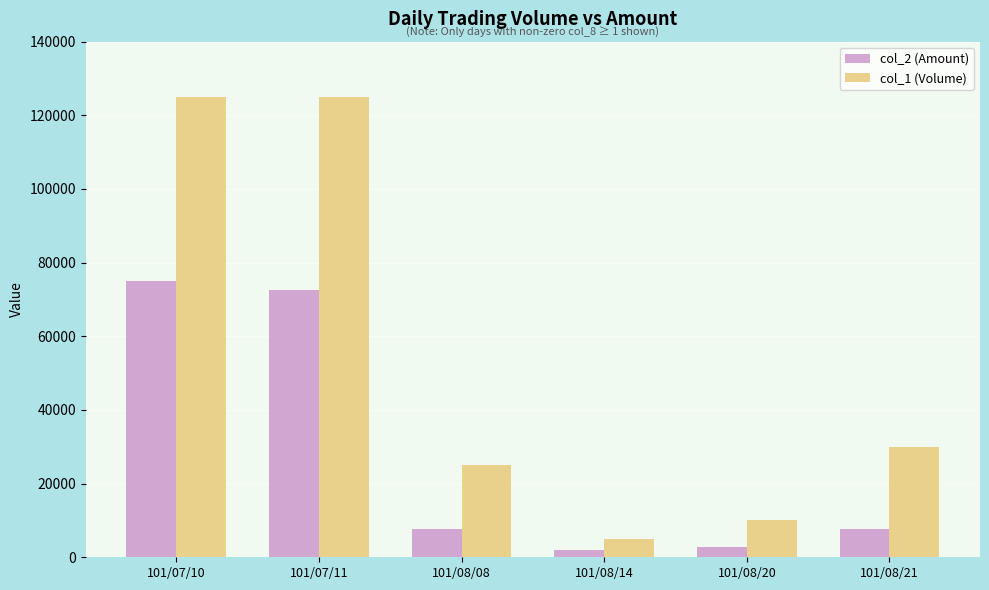

Which series has the widest spread of values?

col_1 (Volume)